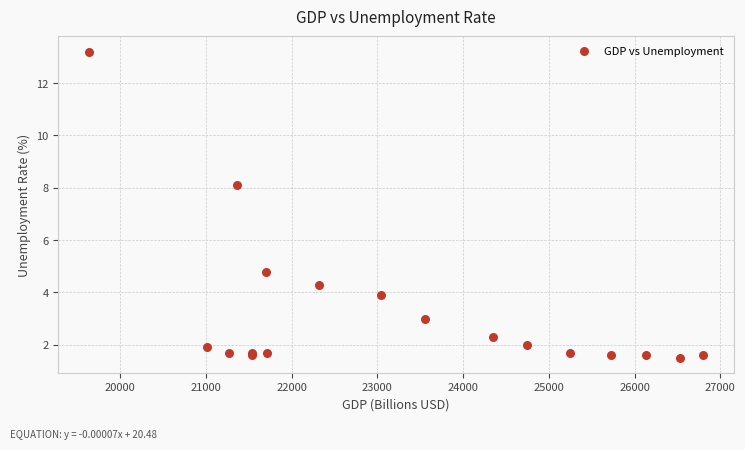

What Y value in the scatter plot is closest to 7?

8.1